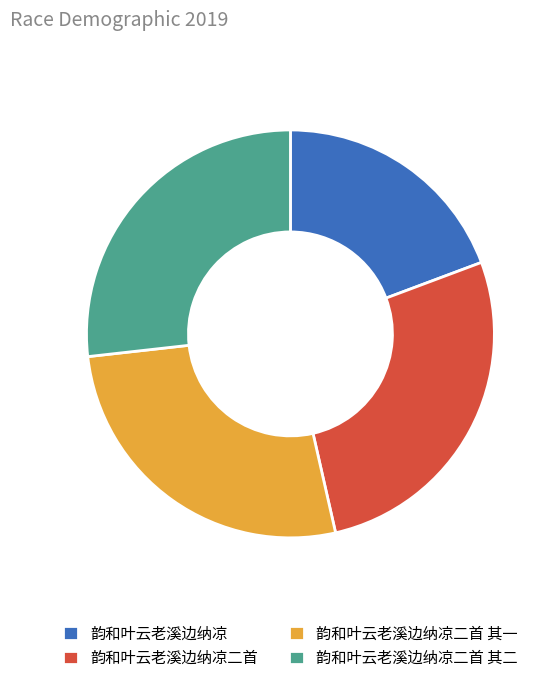

Is there any slice that represents more than half of the pie?

No